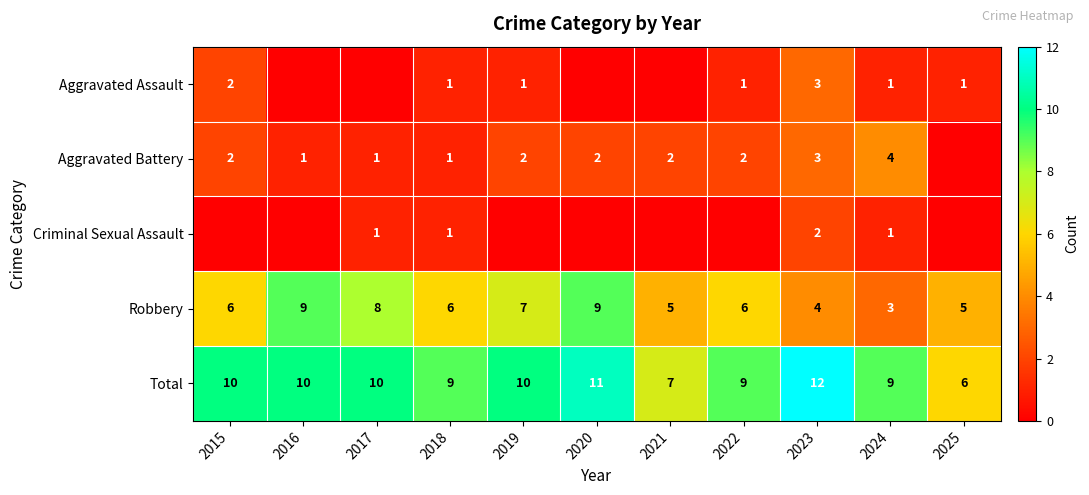

How many distinct data groups are displayed?

5